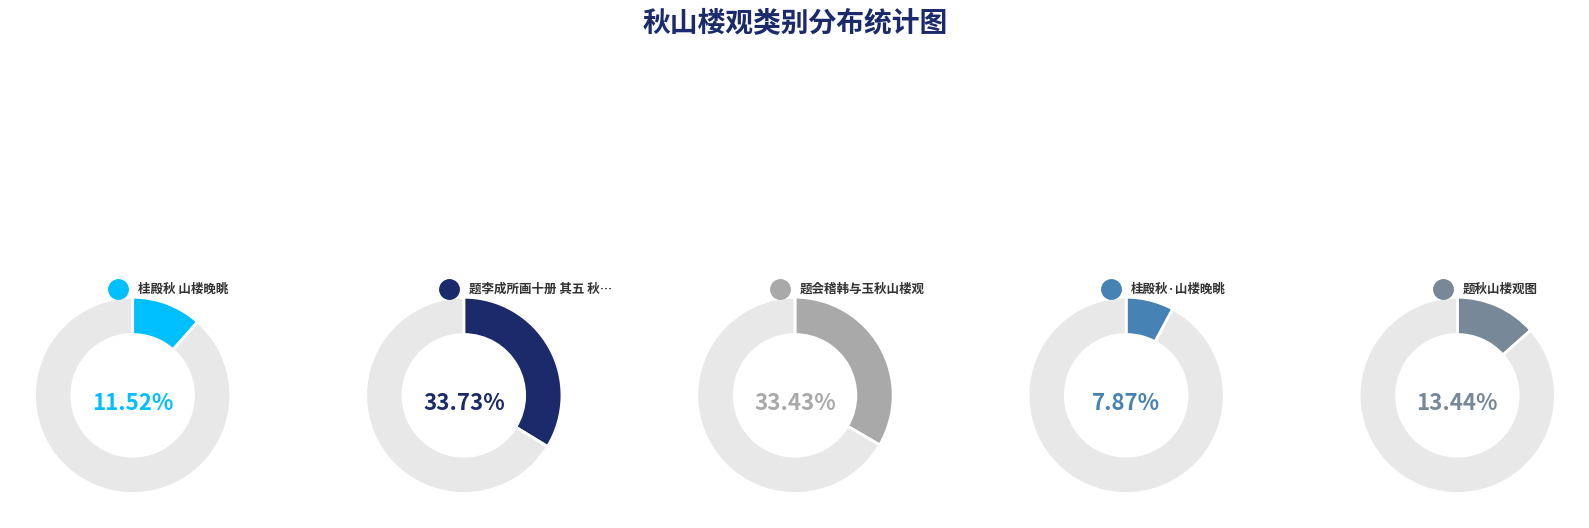

Which slice is the largest?

题李成所画十册 其五 秋山楼阁